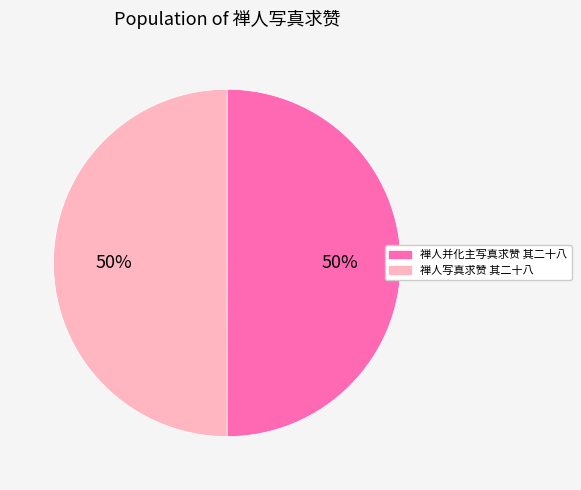

Is the sum of 禅人并化主写真求赞 其二十八 and 禅人写真求赞 其二十八 greater than half?

Yes